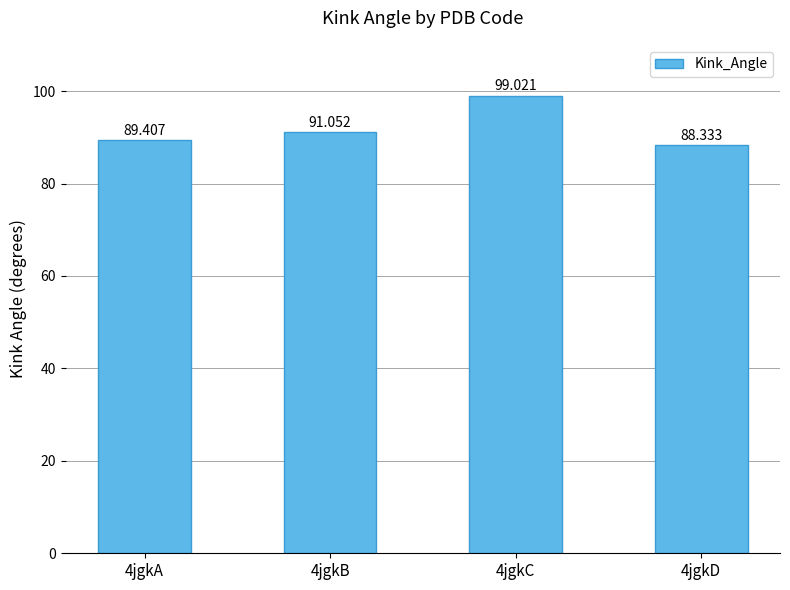

List the labels in order of value, smallest first.

4jgkD, 4jgkA, 4jgkB, 4jgkC